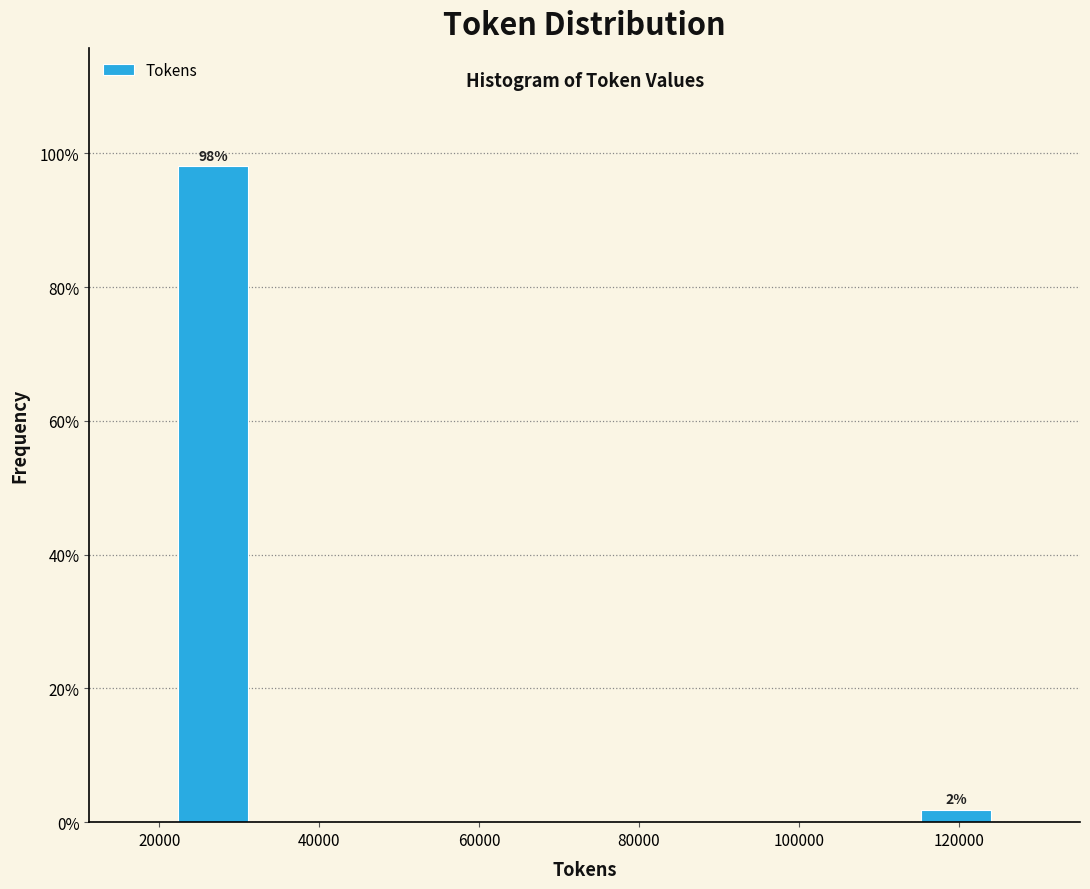

Over which range of the x-axis is the bar tallest?

22000 to 32000